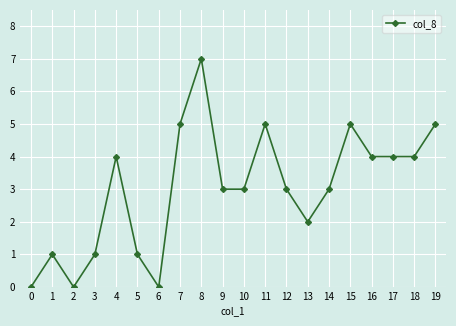

At which category does the data reach its first local peak?

1